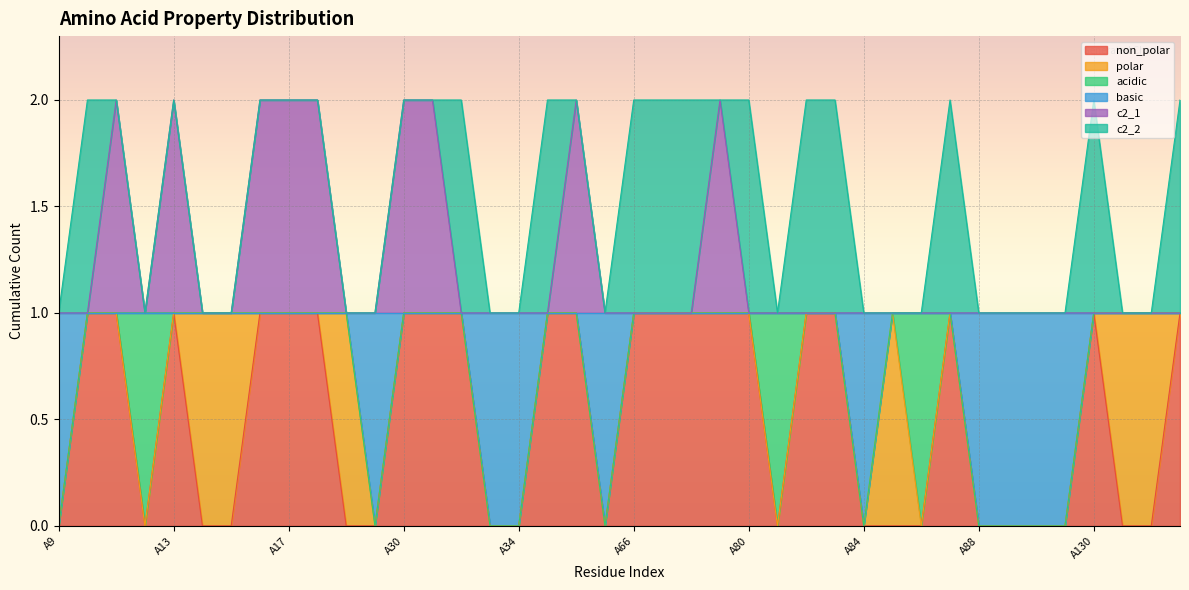

What are all the series names shown in the legend?

non_polar, polar, acidic, basic, c2_1, c2_2